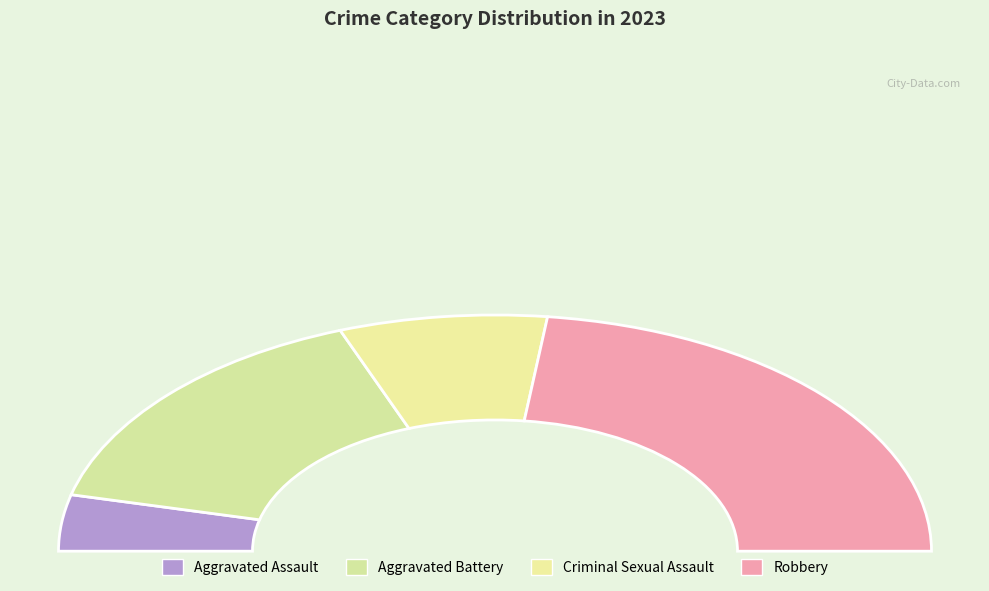

How many segments does this pie chart have?

4